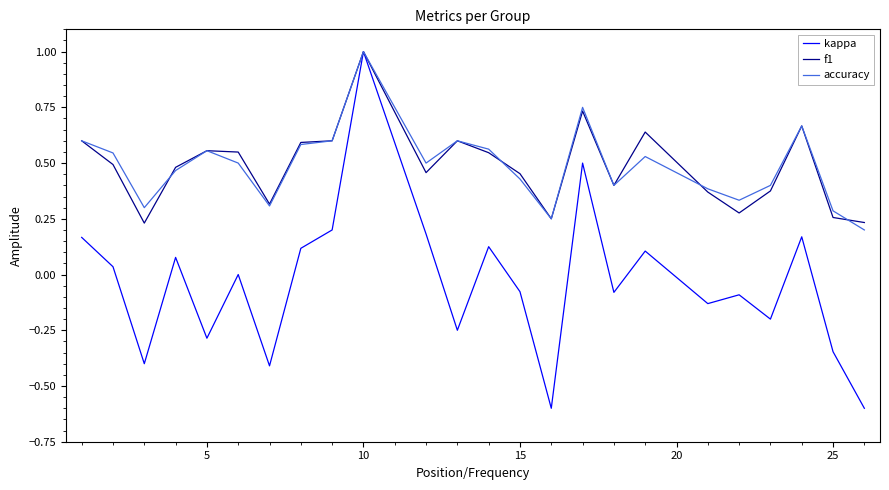

What is the greatest value displayed?

1.0